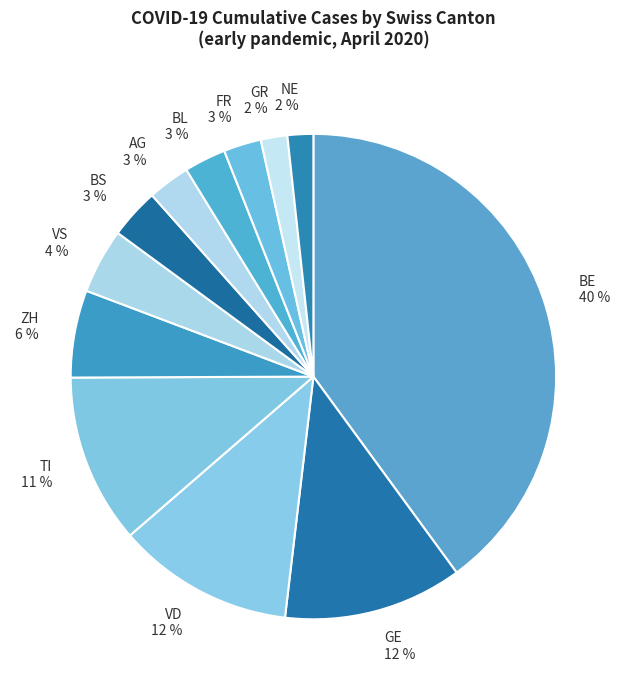

Which category has the biggest portion of the pie?

BE